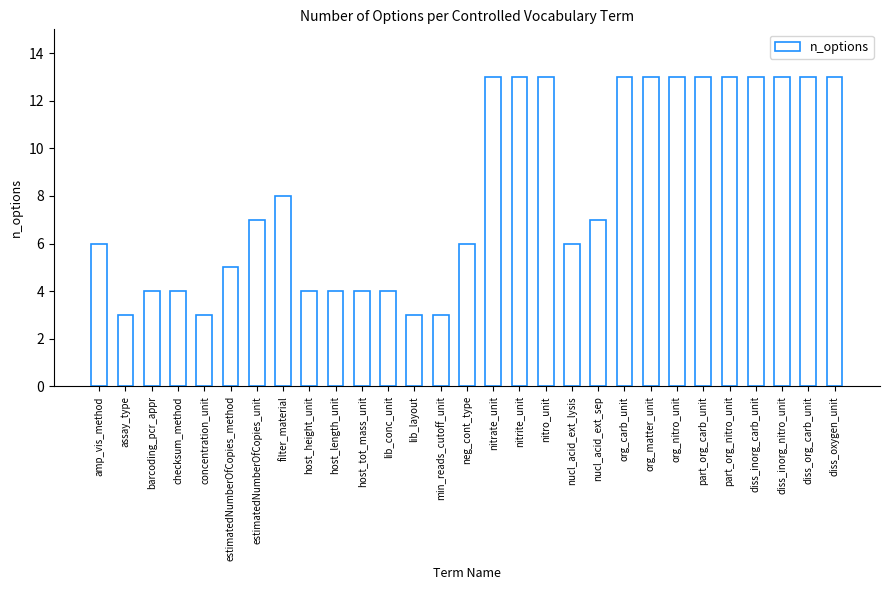

What is the change in value from host_tot_mass_unit to part_org_carb_unit?

+9